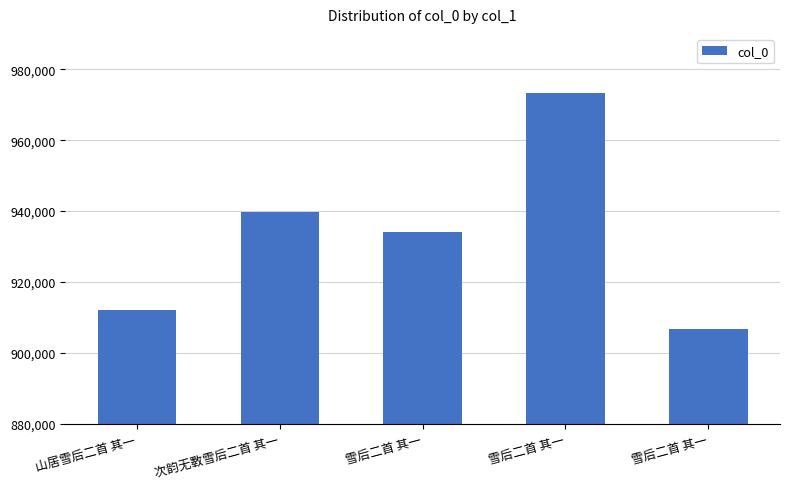

What is the change in value from 山居雪后二首 其一 to 雪后二首 其一?

-5424